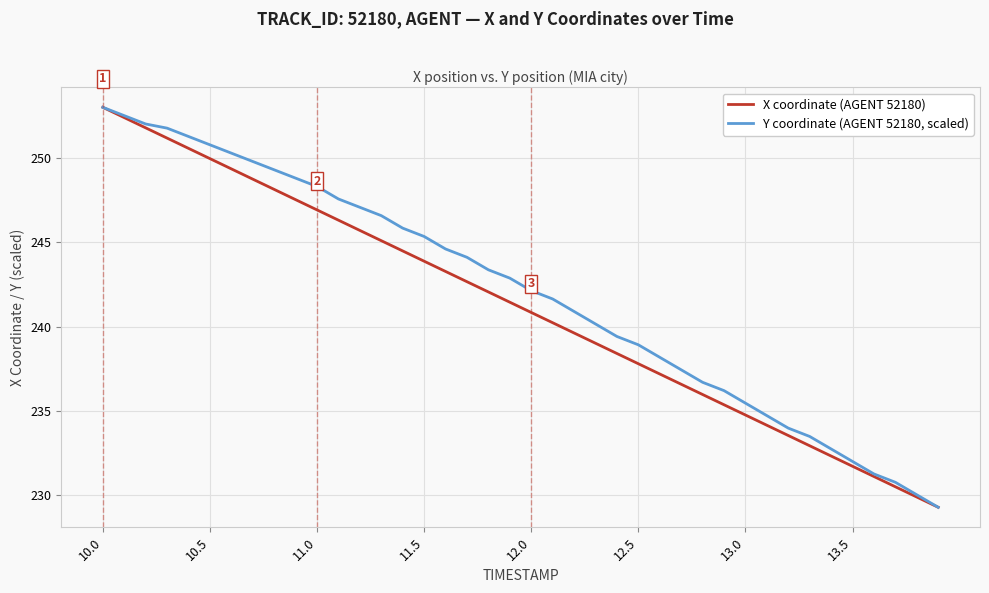

Which series has the largest total across all categories?

Y coordinate (AGENT 52180, scaled)